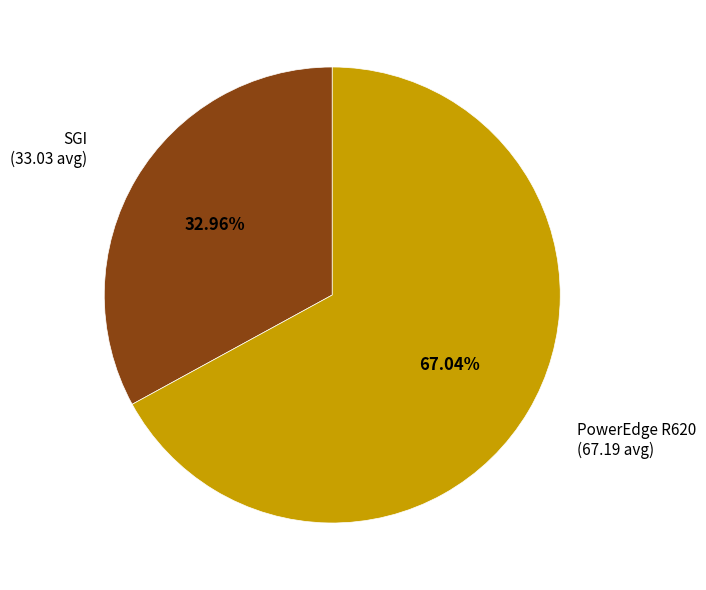

Approximately how many times larger is the value at SGI compared to PowerEdge R620?

0.5